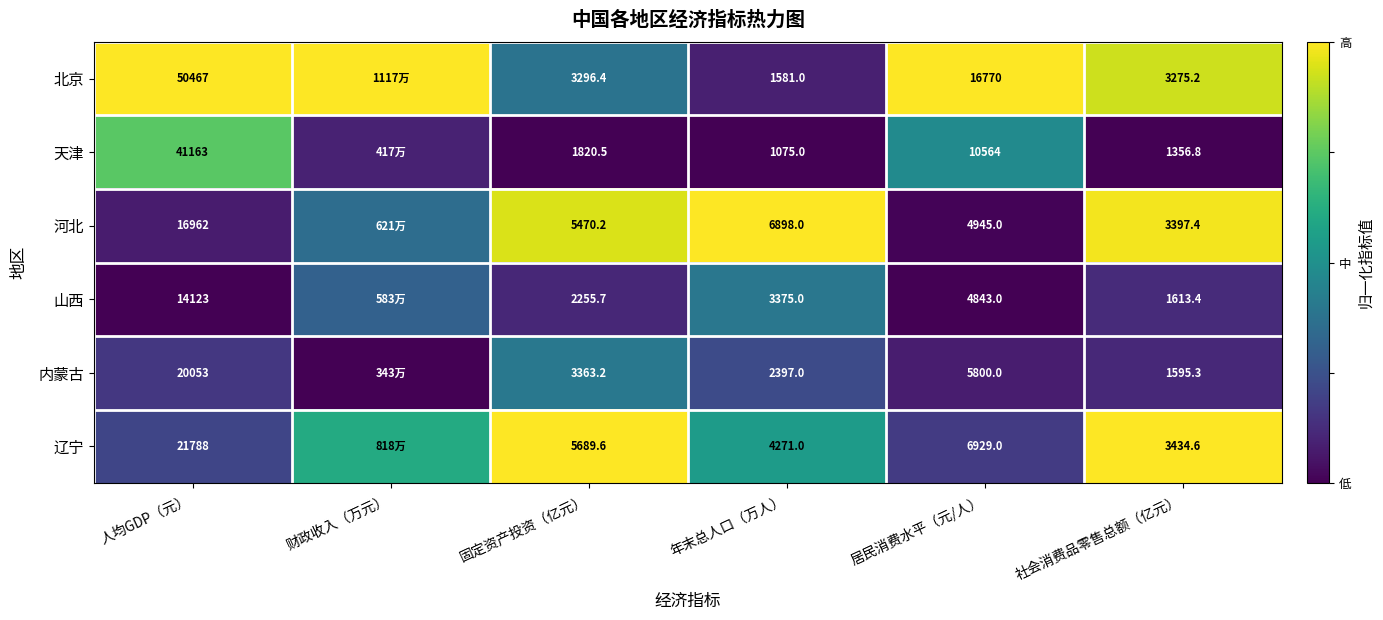

Between 居民消费水平（元/人） and 社会消费品零售总额（亿元）, which series saw the biggest shift?

北京